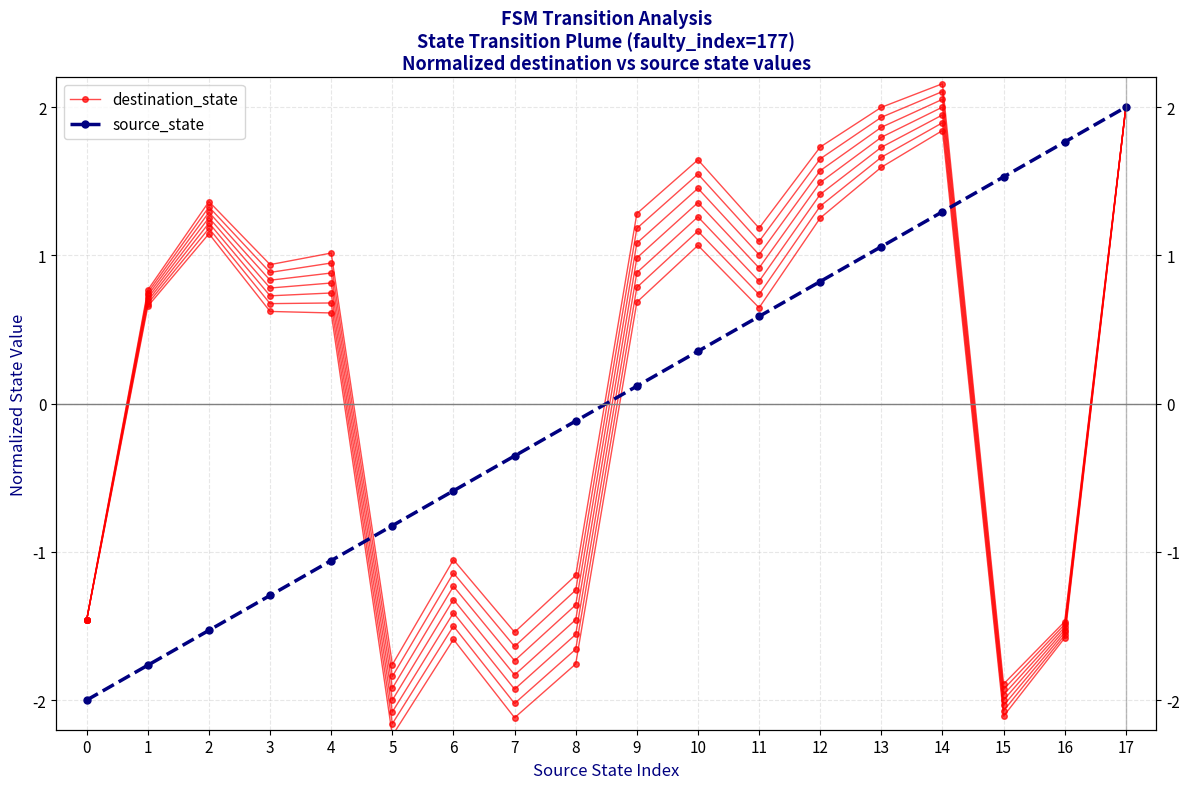

List the labels in order of source_state value, largest first.

17, 16, 15, 14, 13, 12, 11, 10, 9, 8, 7, 6, 5, 4, 3, 2, 1, 0